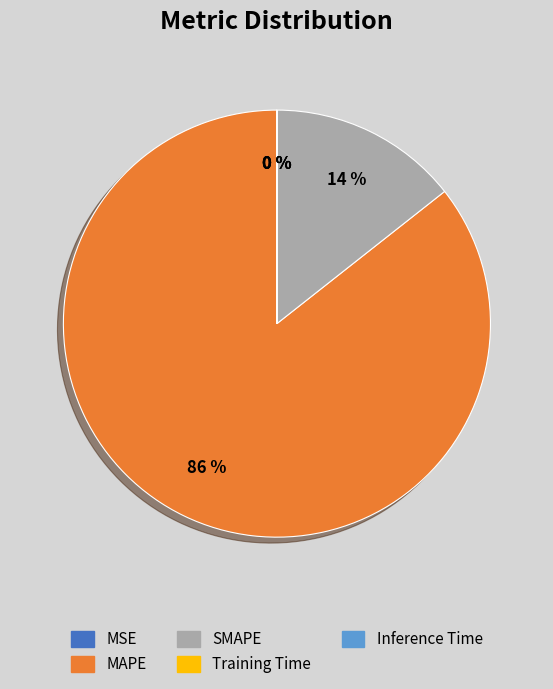

Do MAPE and SMAPE together represent more than half of the pie?

Yes